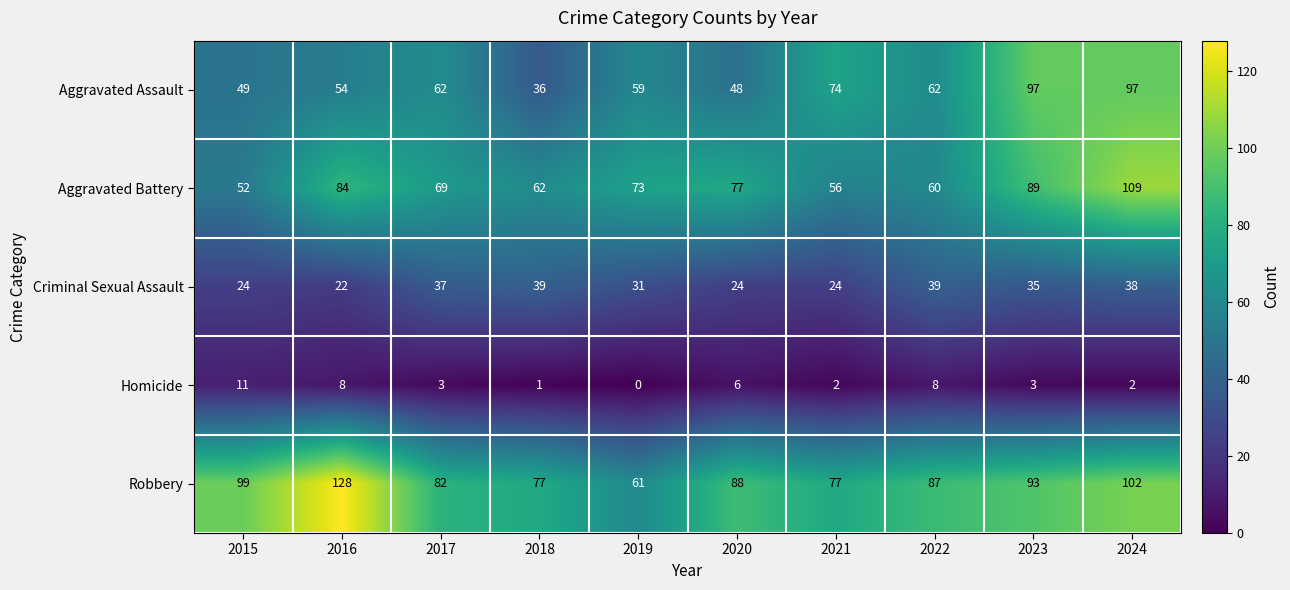

True or false: Aggravated Assault has a value of 29 at 2015.

False